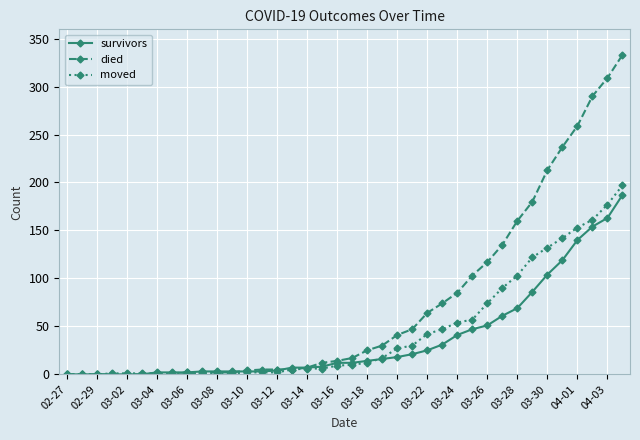

What is the greatest value displayed?

333